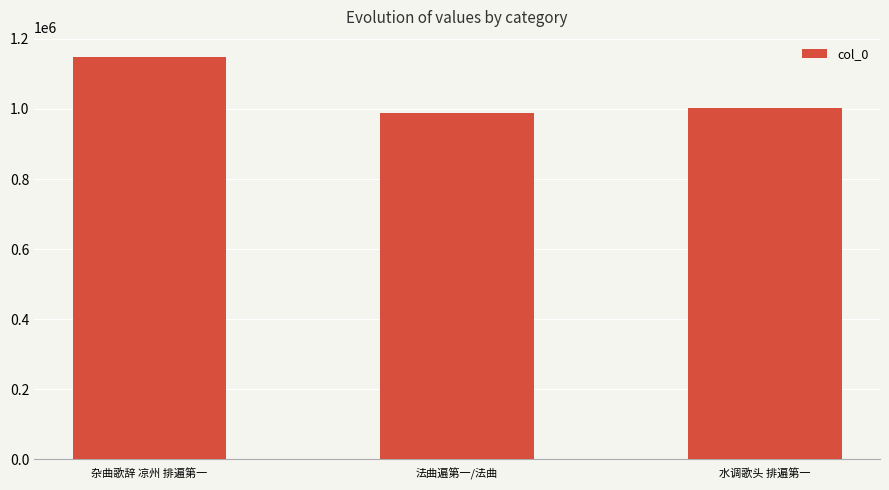

List the labels in order of value, largest first.

杂曲歌辞 凉州 排遍第一, 水调歌头 排遍第一, 法曲遍第一/法曲